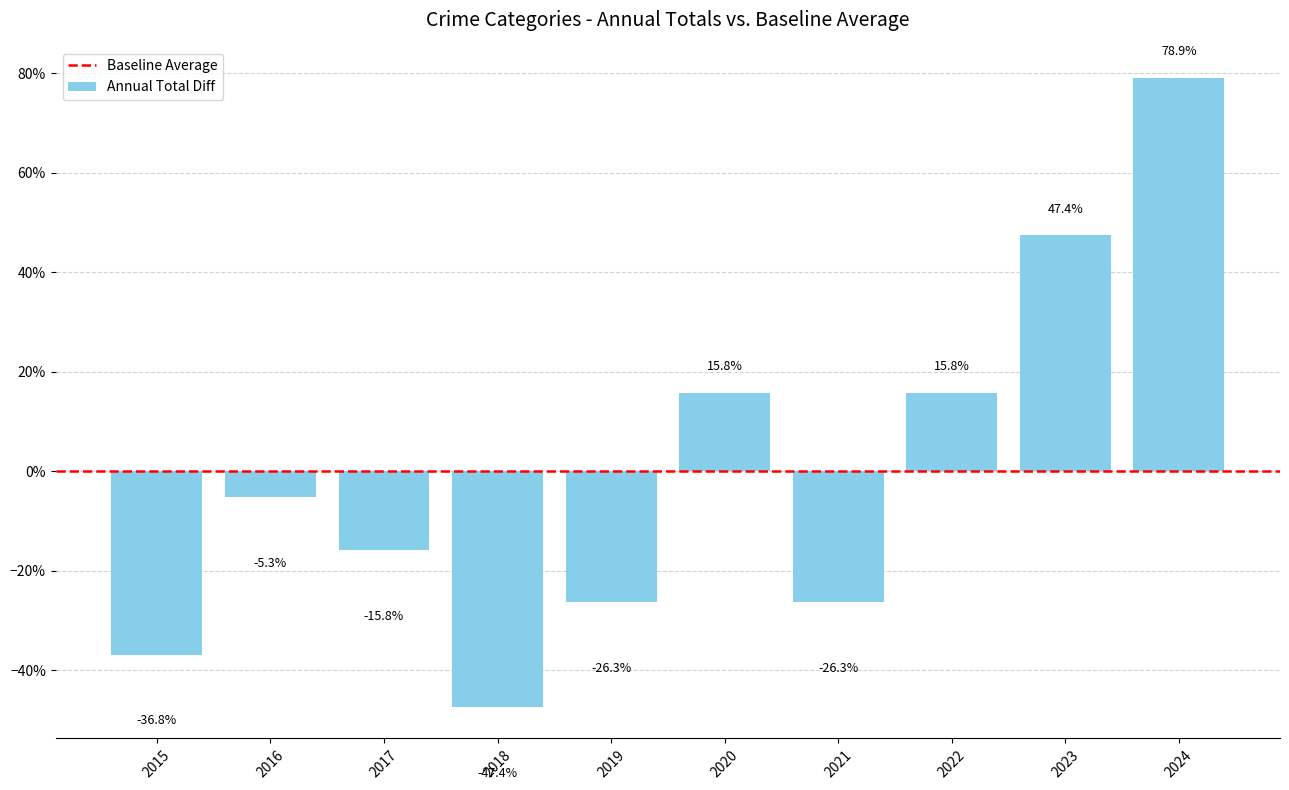

How many positive values are there?

4